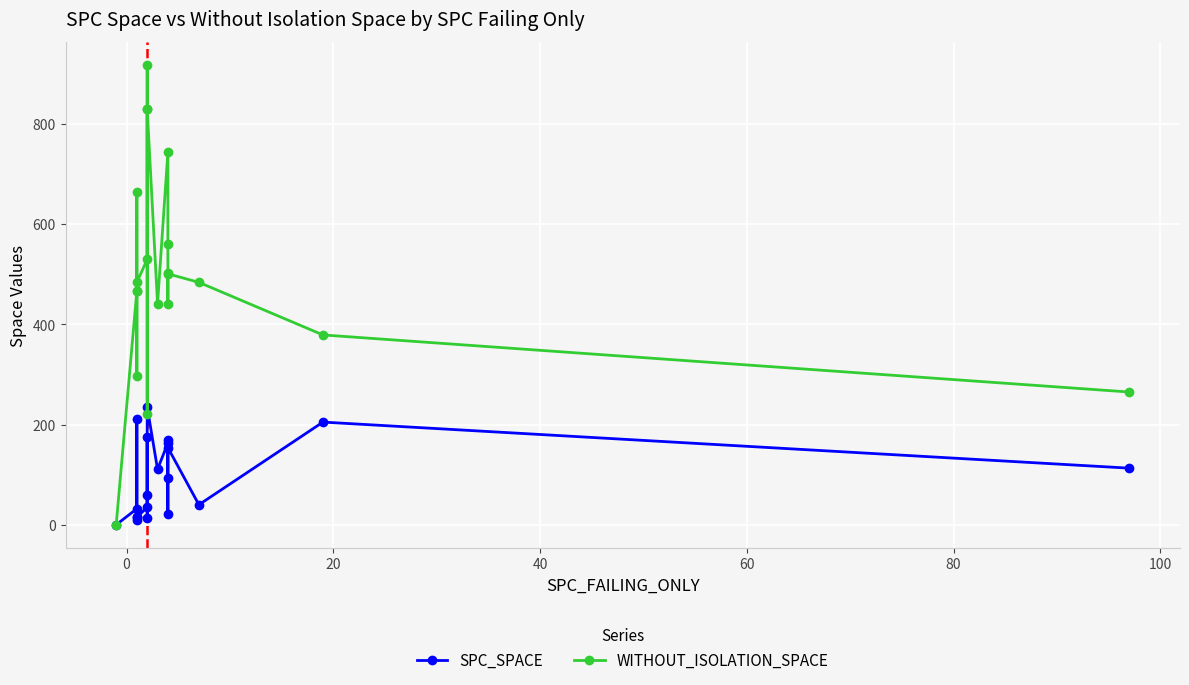

True or false: SPC_SPACE and WITHOUT_ISOLATION_SPACE intersect in this chart.

False